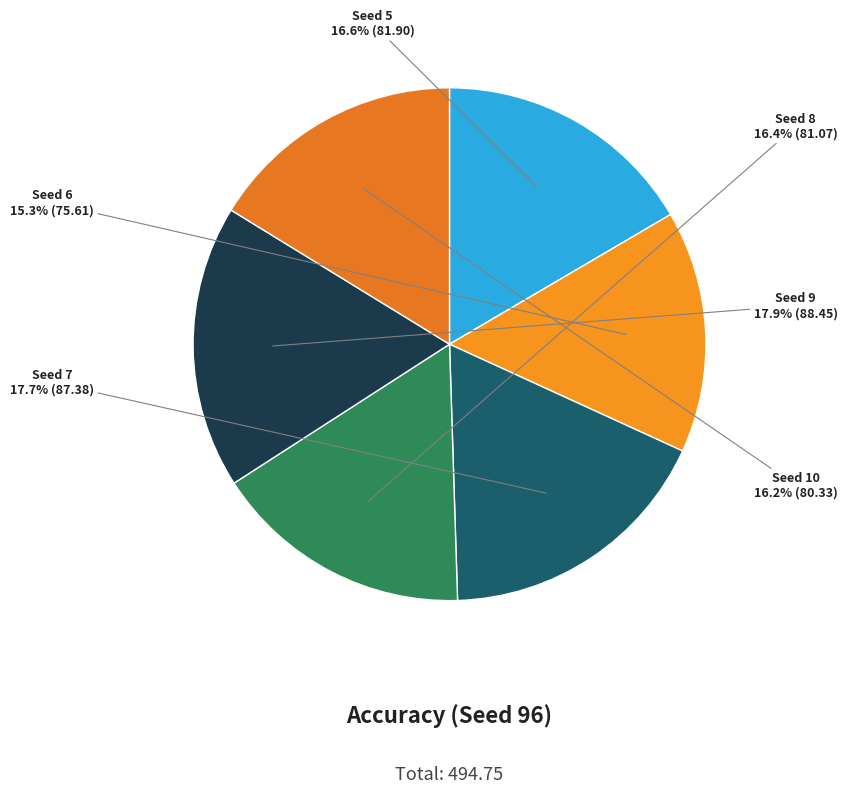

Is Seed 9 the majority of the pie?

No